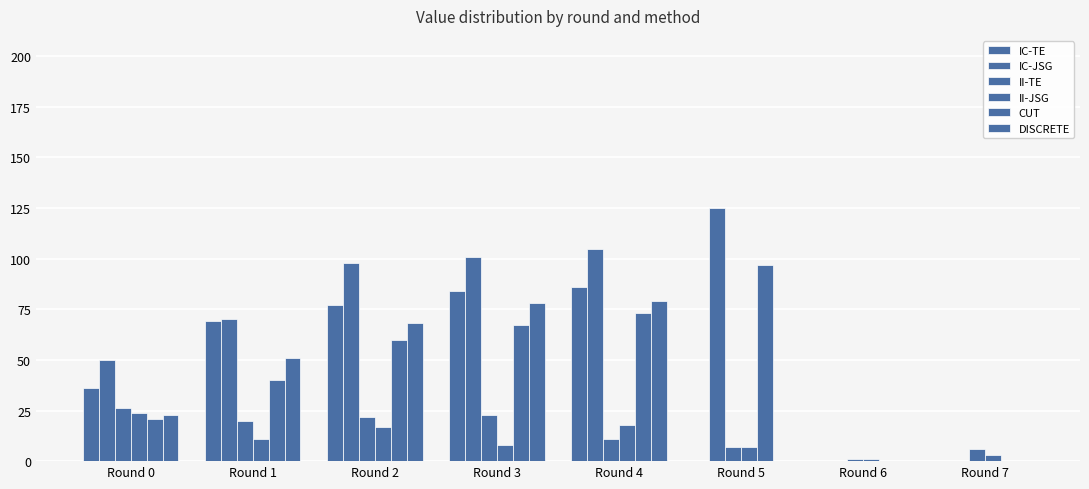

Where does the CUT series first go above 60?

Round 3